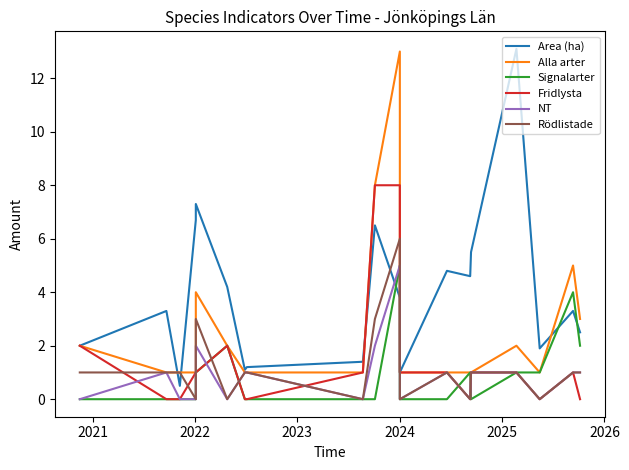

True or false: Signalarter and Rödlistade cross at least once.

True